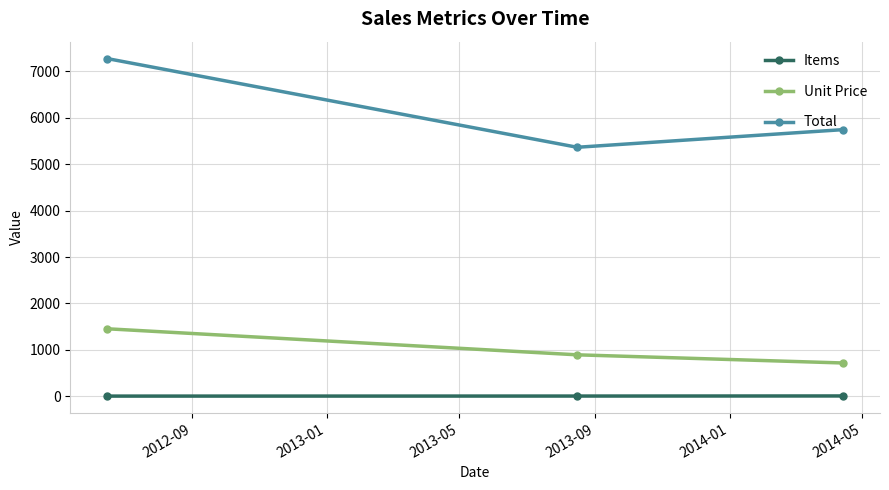

List the series in order of their overall mean, lowest first.

Items, Unit Price, Total